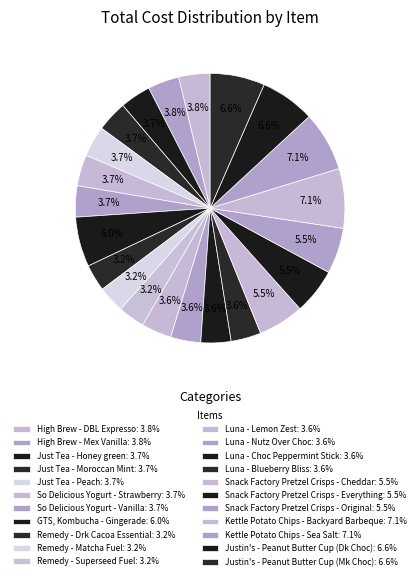

Count the number of slices in the pie.

22